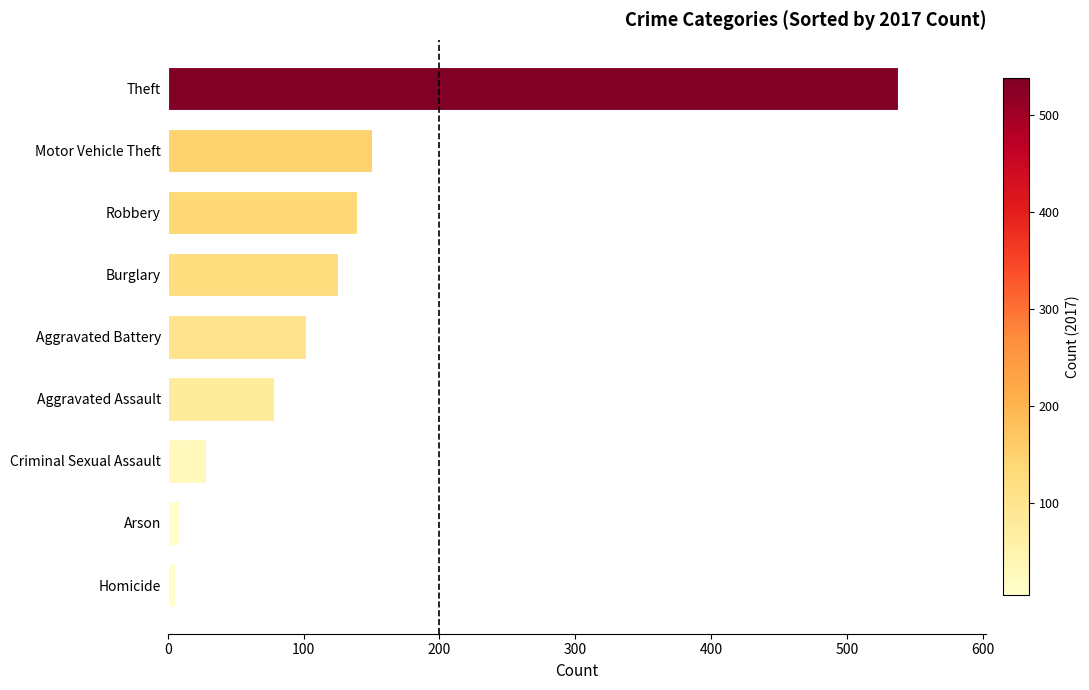

At which label is the value closest to 271?

Motor Vehicle Theft